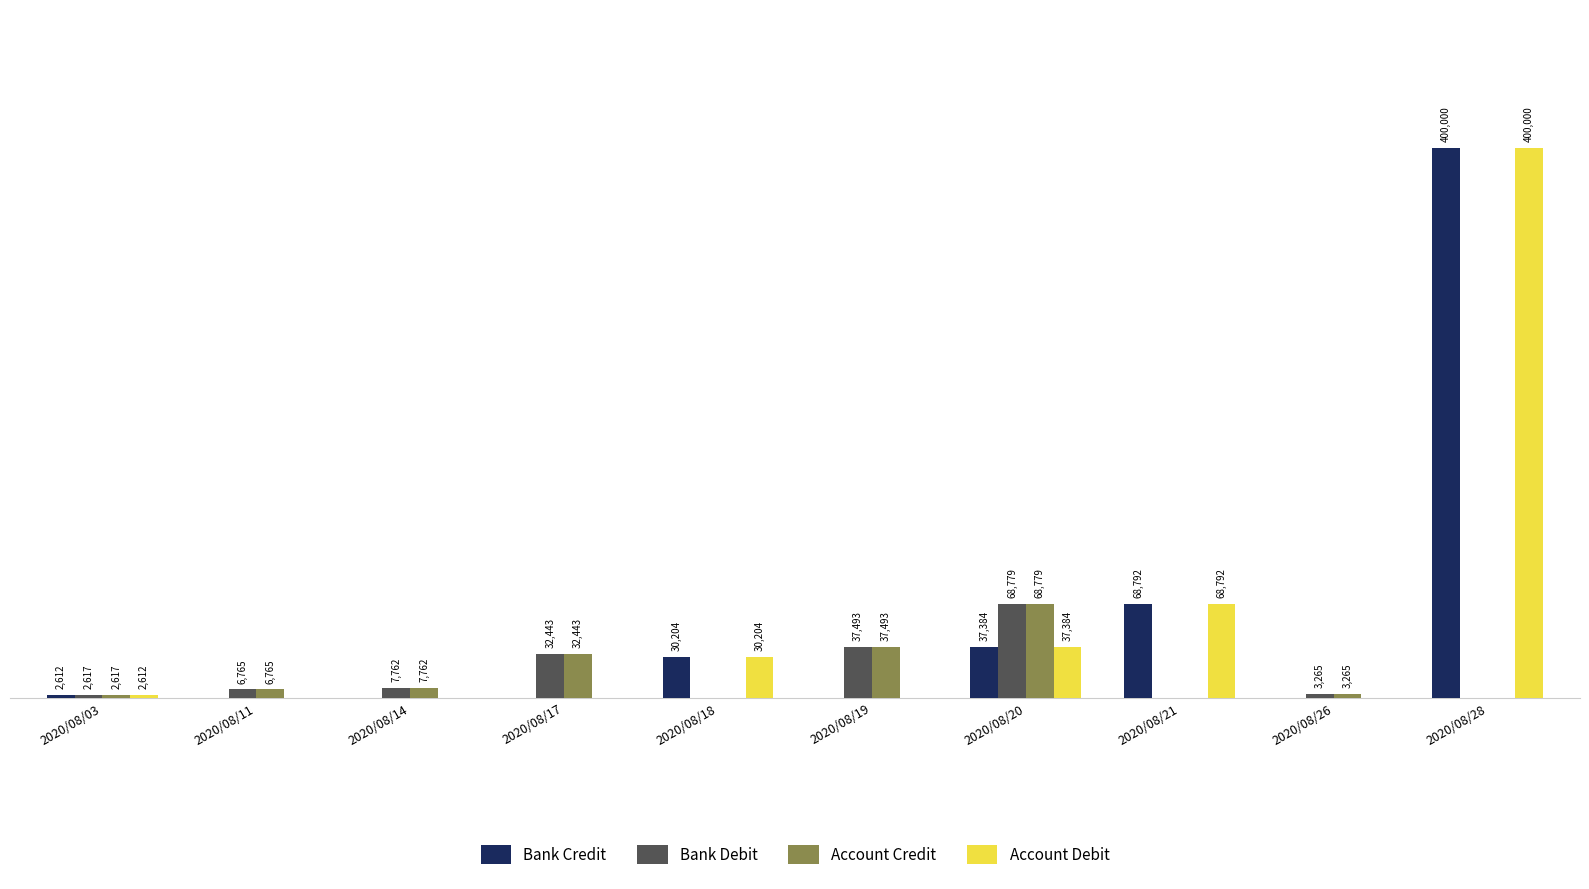

Where does the Bank Debit series first go above 6764?

2020/08/11